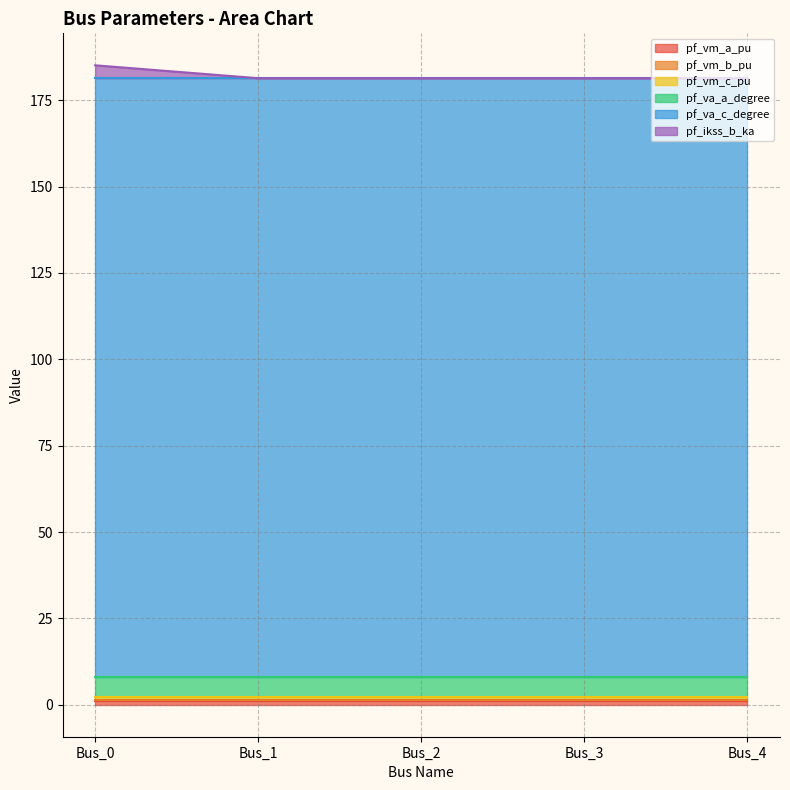

Count the number of data series in this chart.

6